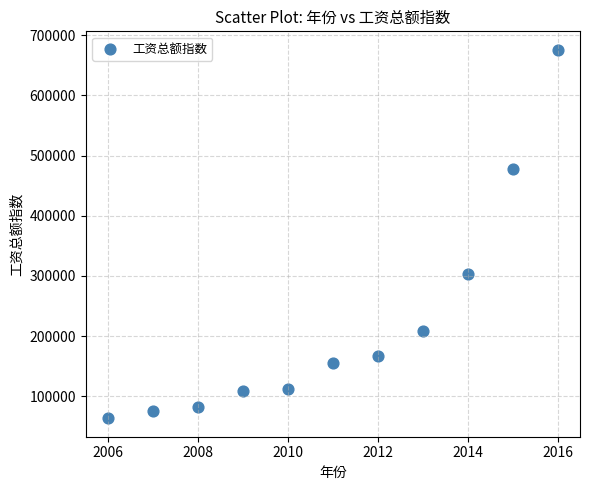

What is the range of Y values (max minus min)?

611782.6